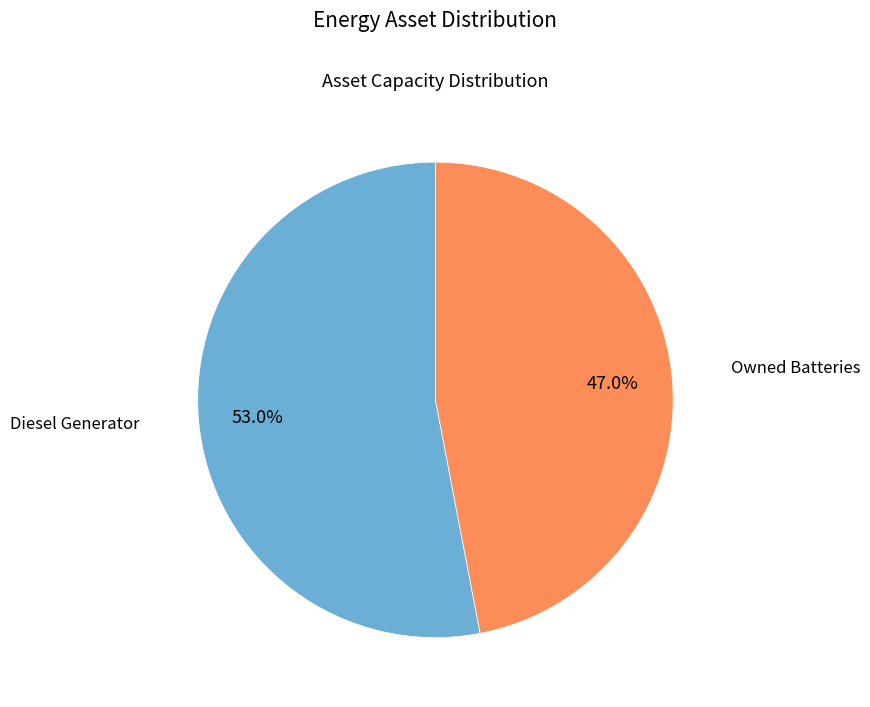

Is there any slice that represents more than half of the pie?

Yes